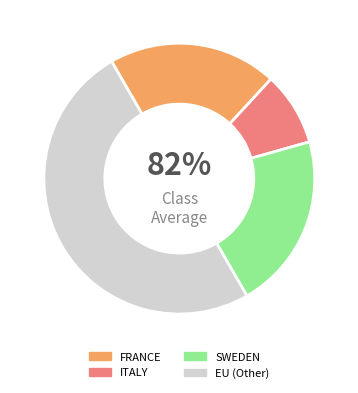

To the nearest percent, what is the difference between the largest and smallest slice percentages?

41%